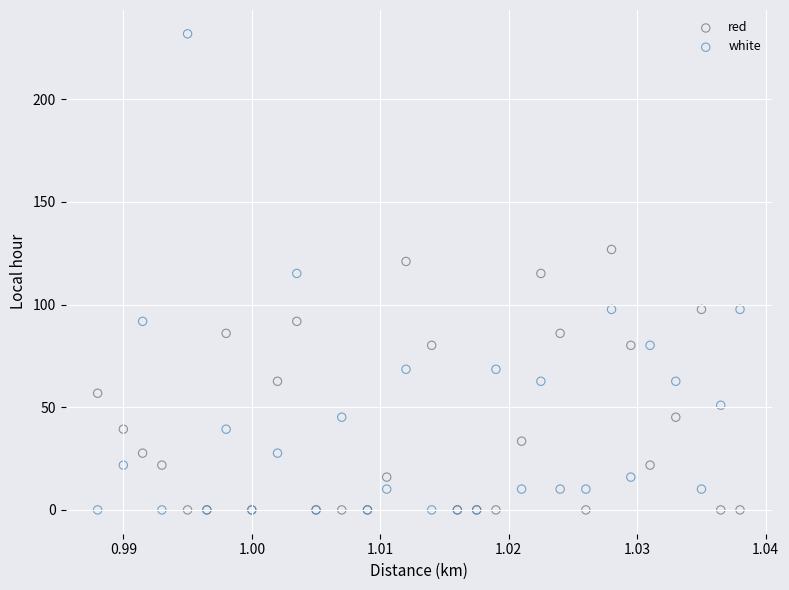

Which series contains the highest Y value?

white